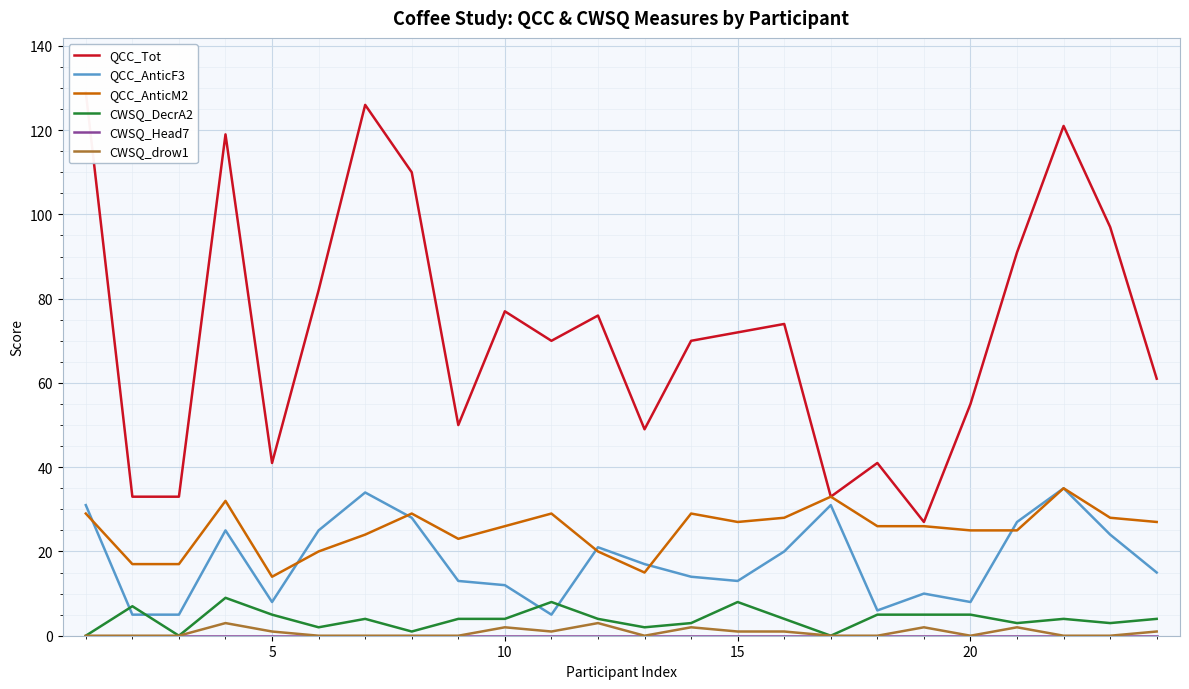

Reading left to right, extract all data points from this chart.

QCC_Tot: 129	33	33	119	41	82	126	110	50	77	70	76	49	70	72	74	33	41	27	55	91	121	97	61
QCC_AnticF3: 31	5	5	25	8	25	34	28	13	12	5	21	17	14	13	20	31	6	10	8	27	35	24	15
QCC_AnticM2: 29	17	17	32	14	20	24	29	23	26	29	20	15	29	27	28	33	26	26	25	25	35	28	27
CWSQ_DecrA2: 0	7	0	9	5	2	4	1	4	4	8	4	2	3	8	4	0	5	5	5	3	4	3	4
CWSQ_Head7: 0	0	0	0	0	0	0	0	0	0	0	0	0	0	0	0	0	0	0	0	0	0	0	0
CWSQ_drow1: 0	0	0	3	1	0	0	0	0	2	1	3	0	2	1	1	0	0	2	0	2	0	0	1